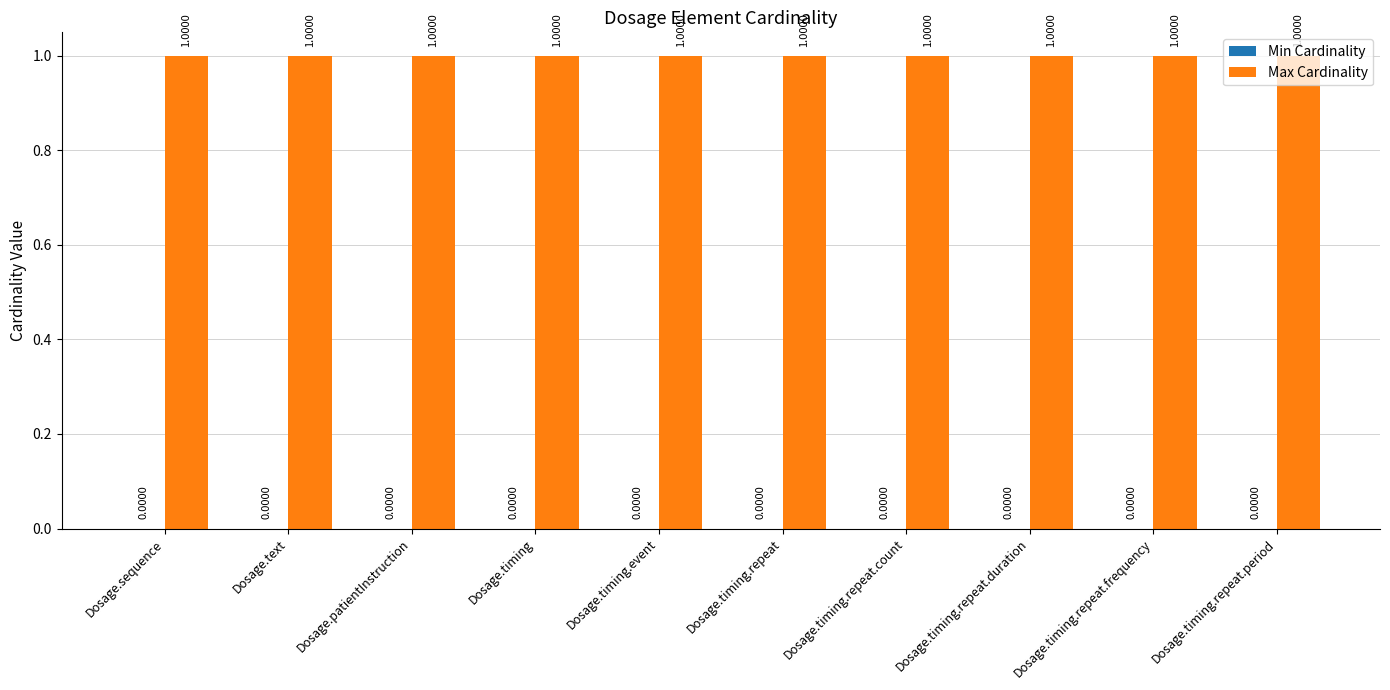

At which label does Max Cardinality reach its minimum?

Dosage.sequence